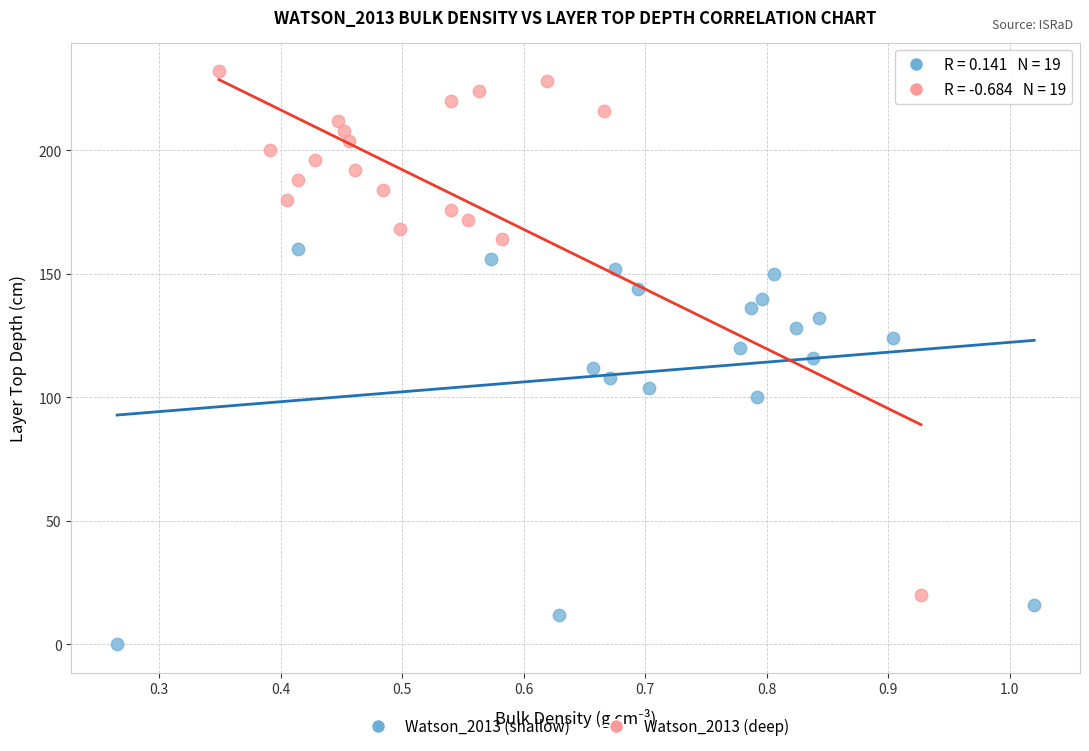

What are all the series names shown in the legend?

Watson_2013 (shallow), Watson_2013 (deep)